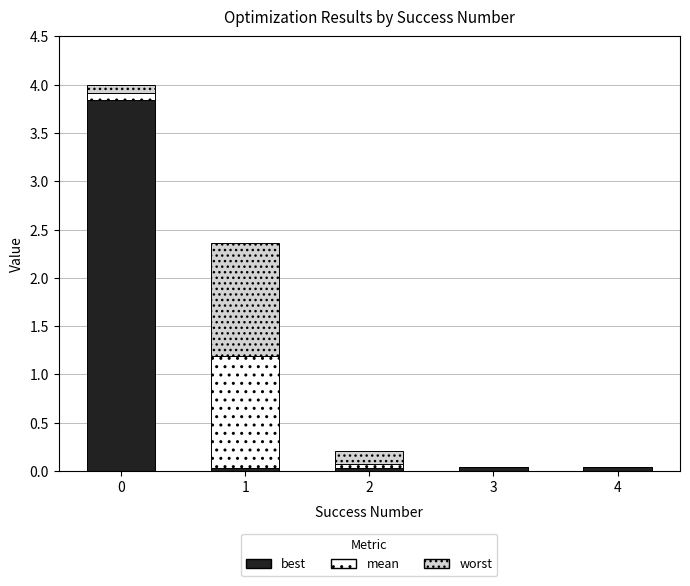

Is it true that best equals 0.0 at 4?

True